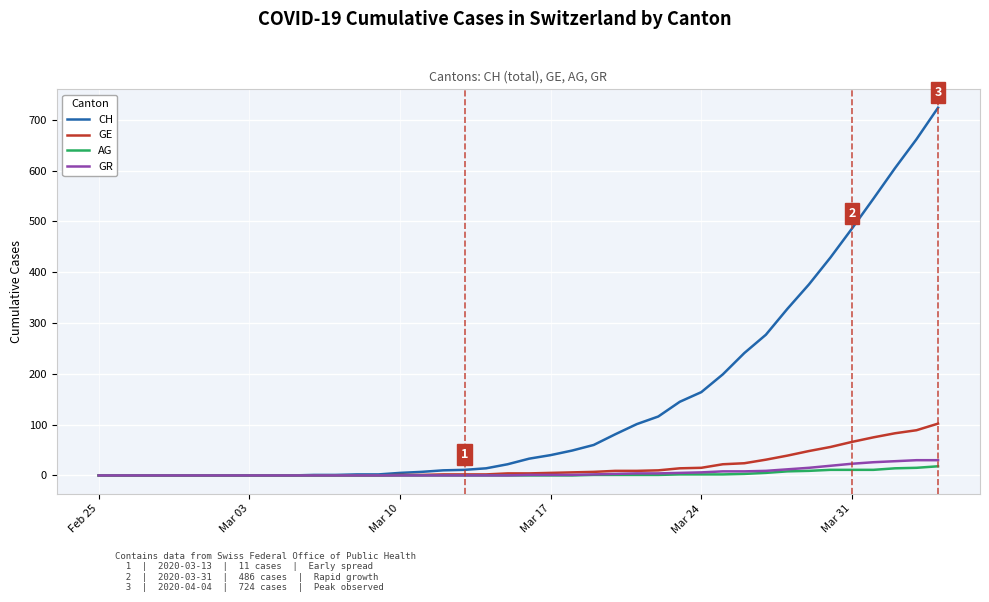

Which series has the largest range (max minus min)?

CH